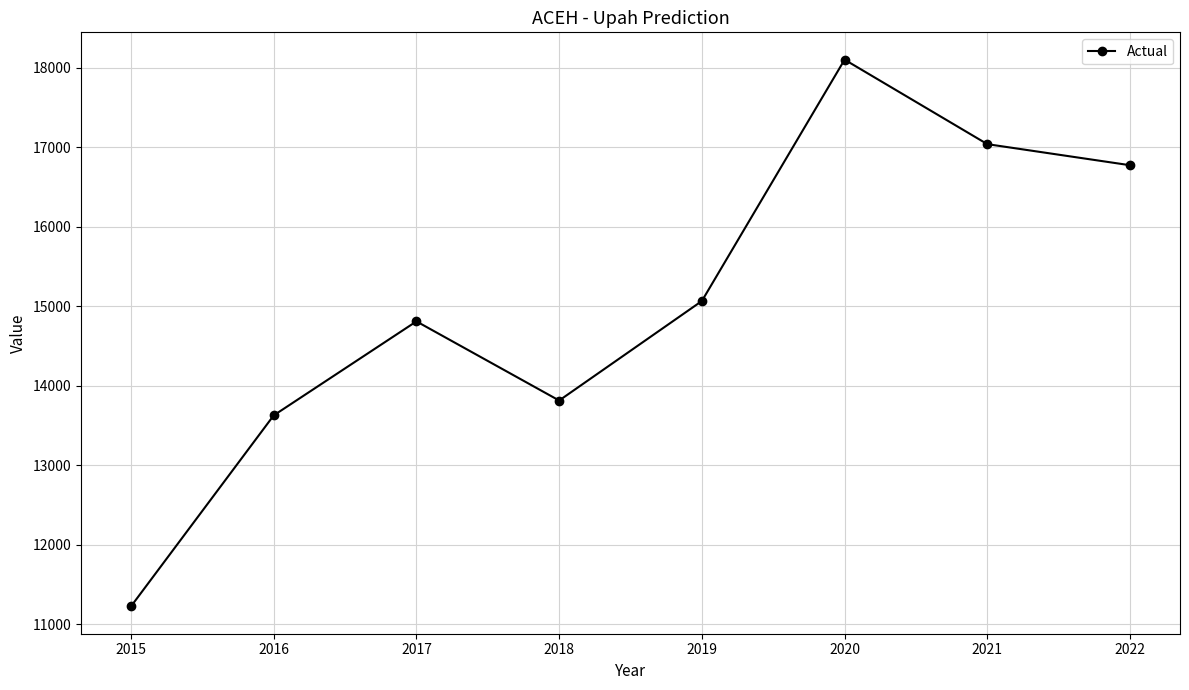

The chart shows a value of 13627 at 2016. True or false?

True